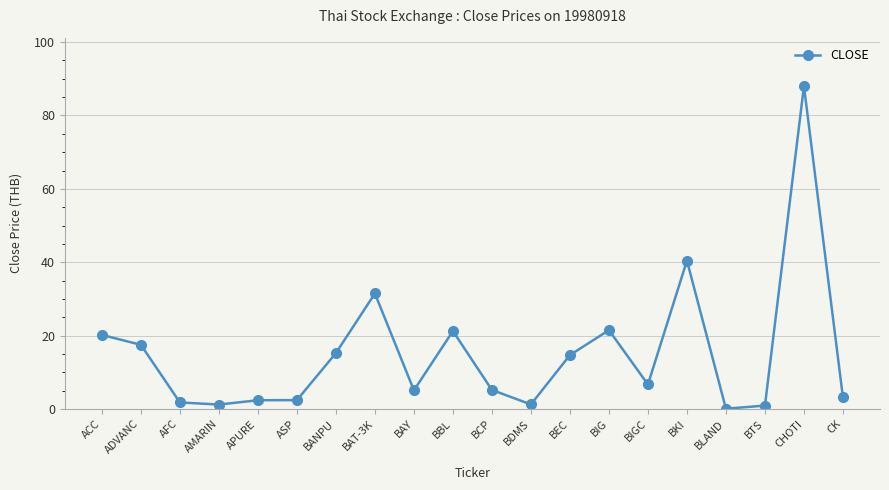

True or false: there are more than 2 points higher than both neighbors.

True